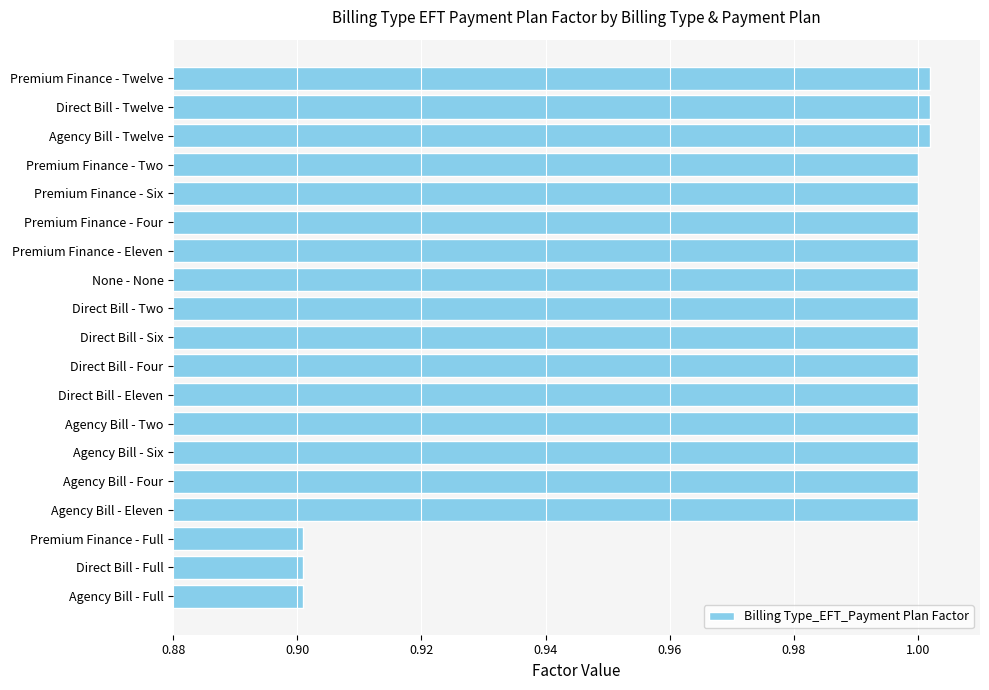

Is it true that the value at Direct Bill - Four is 1.0?

True